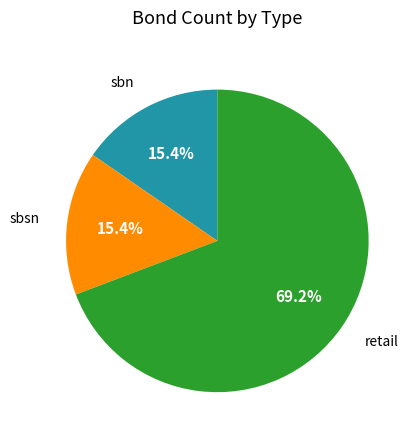

Count the number of slices in the pie.

3